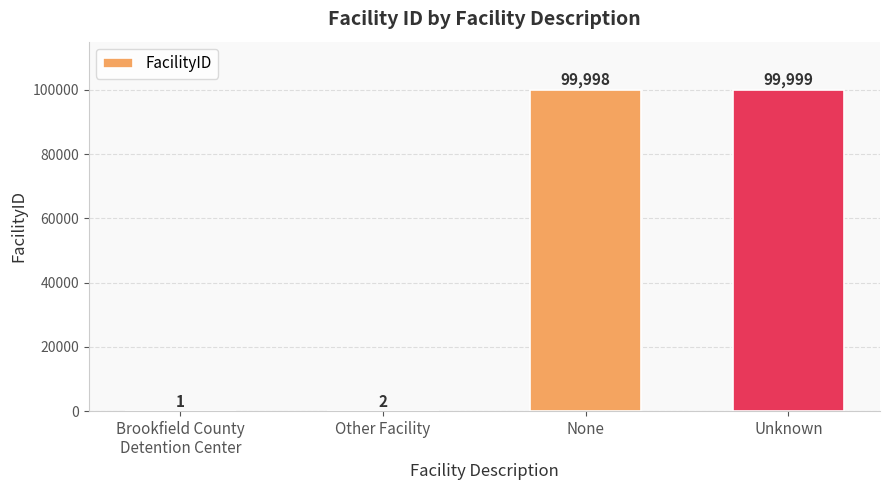

Are the bars grouped side by side (vs. stacked)?

No